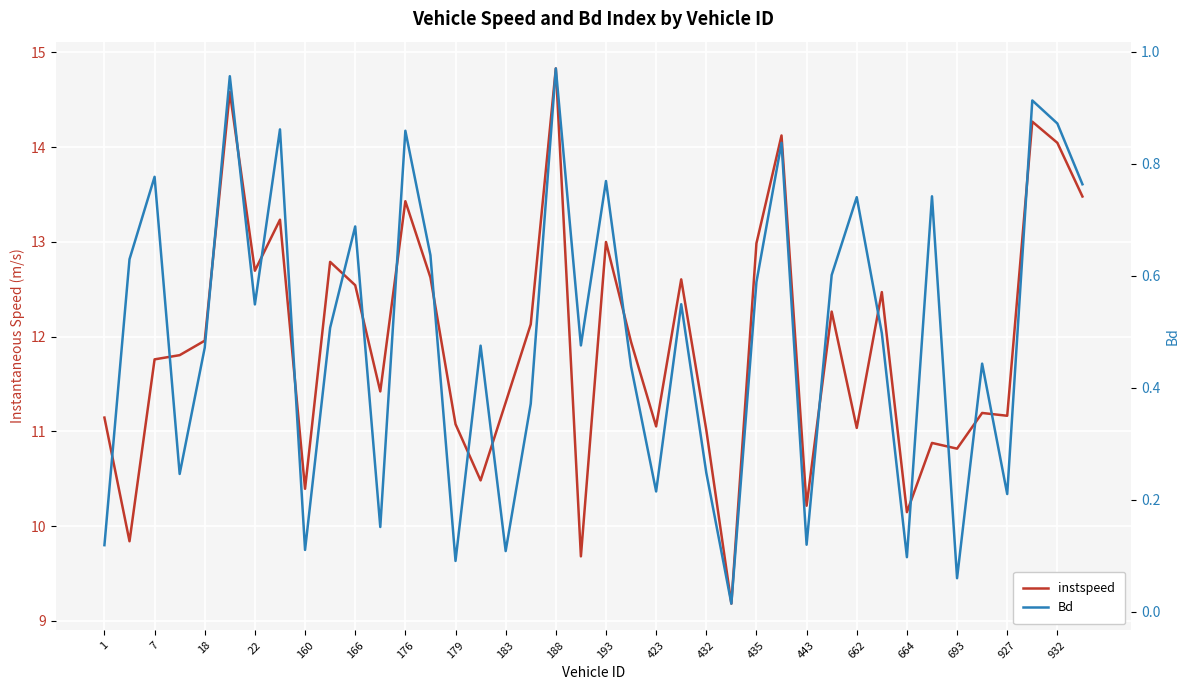

True or false: Bd and instspeed cross at least once.

False